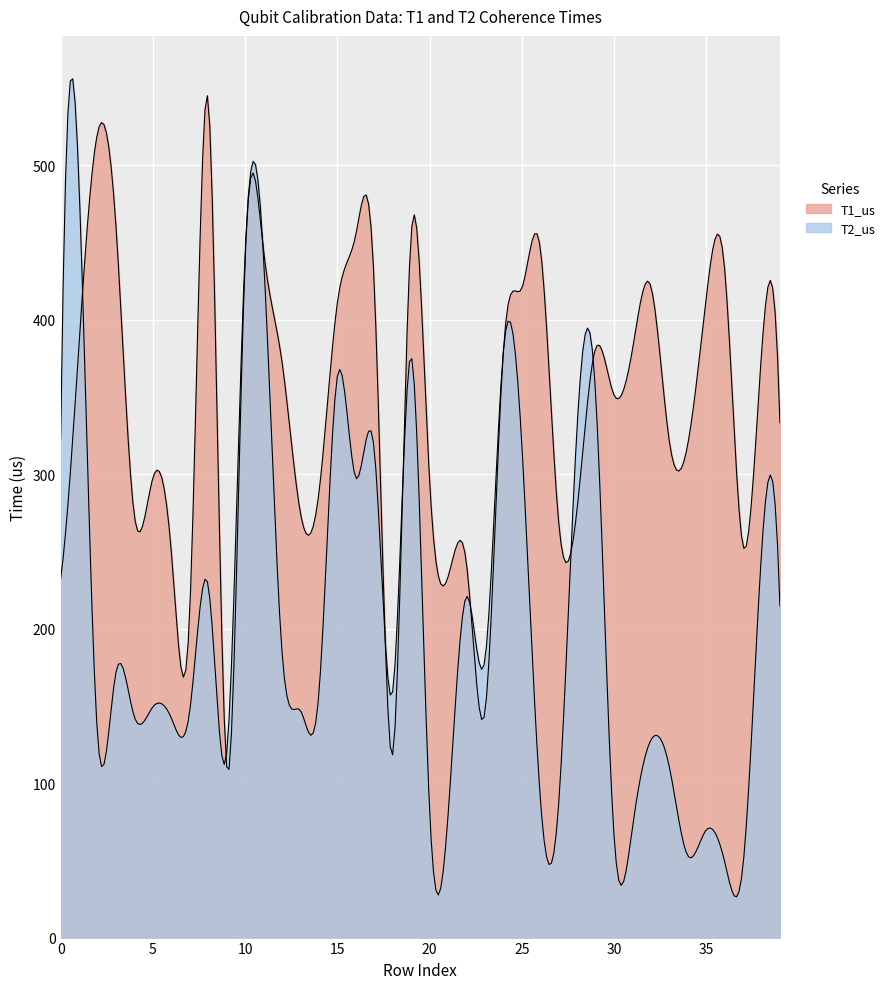

Reading left to right, extract all data points from this chart.

T1_us: T1_us=232.3	T2_us=384.8	2=521.1	3=460.2	4=272.7	5=297.6	6=249.6	7=211.6	8=541.8	9=110.6	10=438.2	11=445.1	12=372.9	13=274.9	14=287.7	15=410.8	16=454.9	17=423.2	18=118.4	19=454.2	20=296.8	21=233.4	22=242.6	23=145.5	24=378.8	25=420.3	26=446.8	27=269.4	28=277.3	29=381.4	30=351.4	31=380.5	32=421.7	33=321.5	34=319.2	35=413.9	36=433.1	37=253.6	38=377.9	39=333.4
T2_us: T1_us=323.1	T2_us=486.2	2=130.9	3=171.9	4=142.8	5=149.4	6=142.1	7=146.7	8=227.9	9=119.1	10=442.8	11=440.4	12=185.4	13=147.0	14=157.8	15=363.2	16=297.8	17=316.3	18=159.1	19=376.3	20=84.0	21=78.3	22=220.7	23=179.6	24=378.9	25=320.3	26=91.5	27=86.1	28=330.2	29=353.1	30=66.7	31=71.0	32=127.8	33=110.7	34=53.1	35=69.6	36=49.3	37=46.7	38=248.6	39=214.7